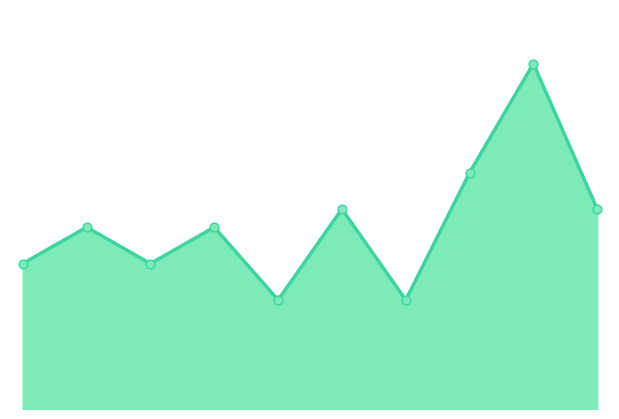

Is this an area chart (filled region under the line)?

Yes